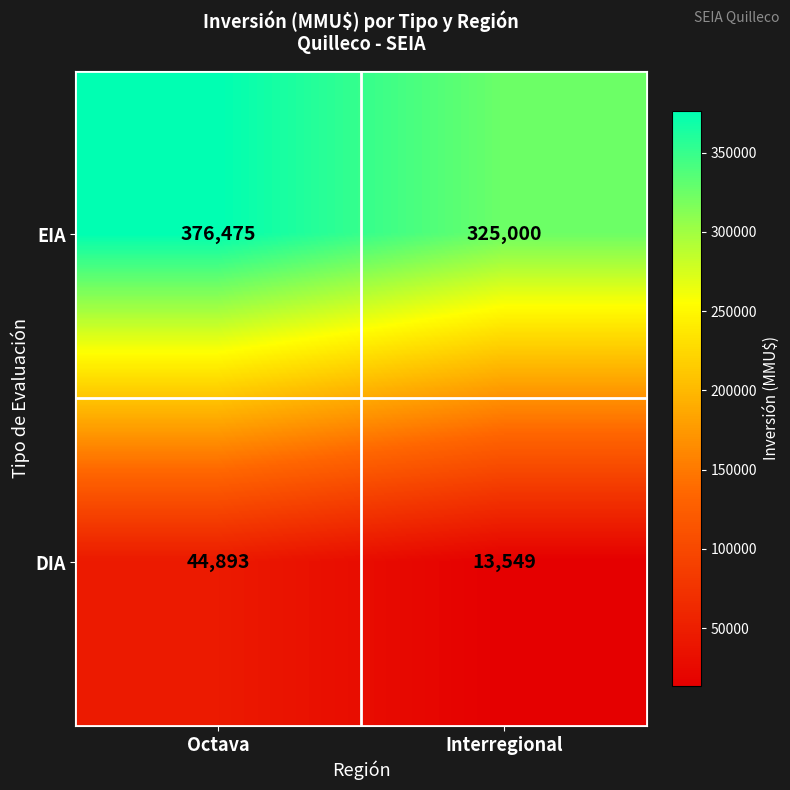

Reading left to right, transcribe all the data shown in this chart.

EIA: 376475	325000
DIA: 44893	13549